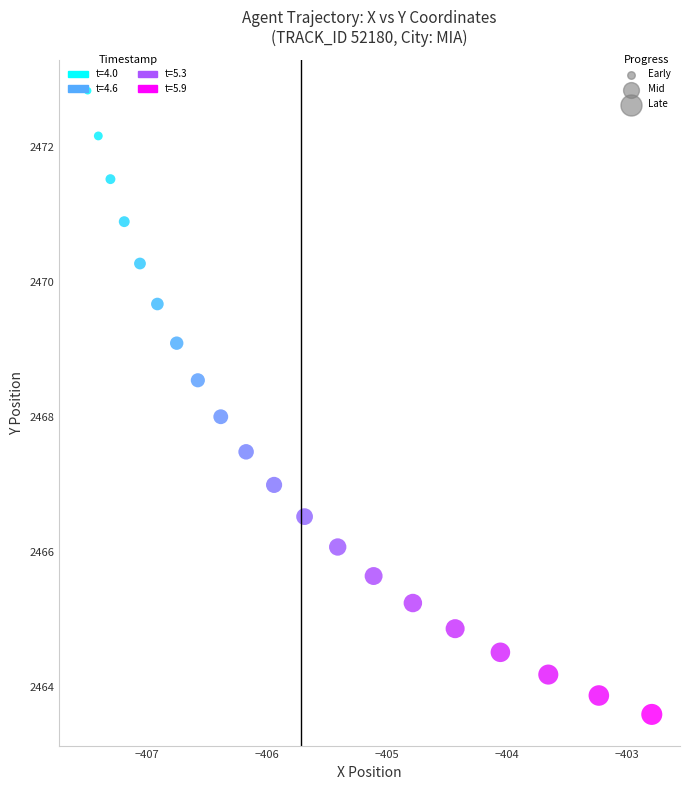

What is the range of X values (max minus min)?

4.7